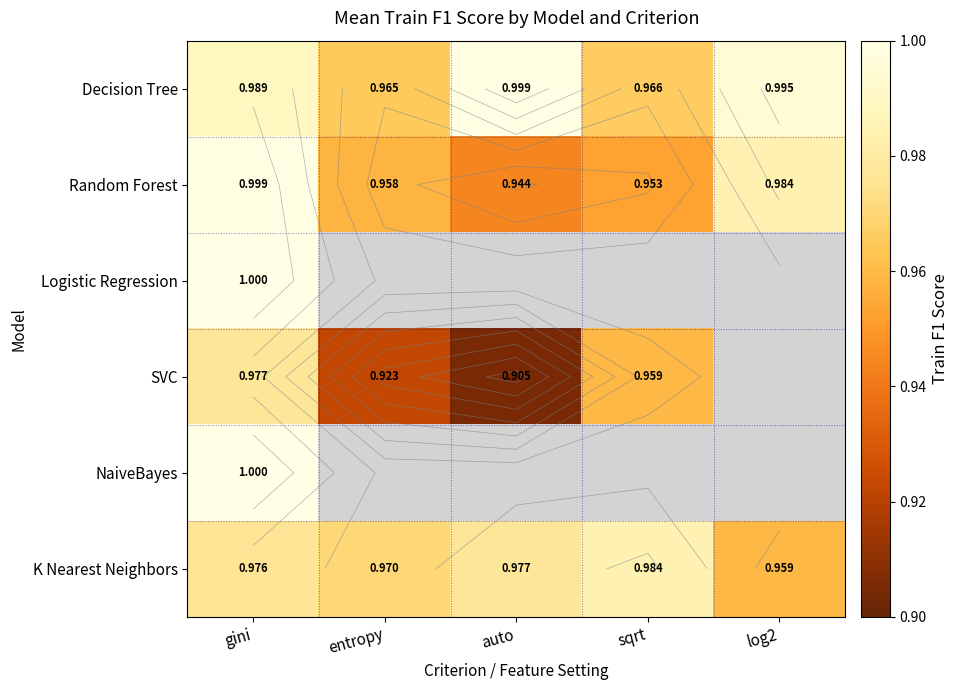

How many distinct data groups are displayed?

6